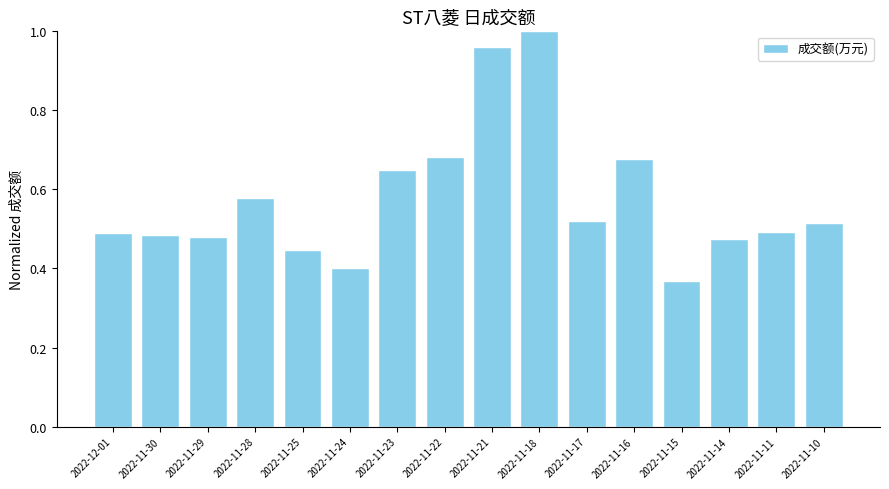

What is the change in value from 2022-11-25 to 2022-11-18?

+0.6